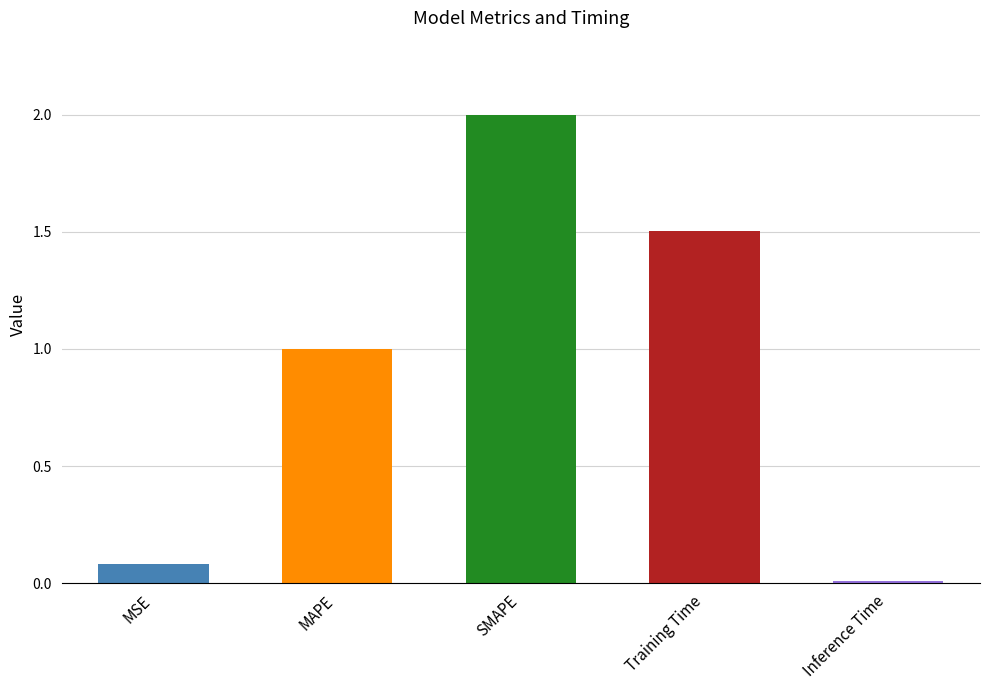

The value at MSE is 0.1. True or false?

True